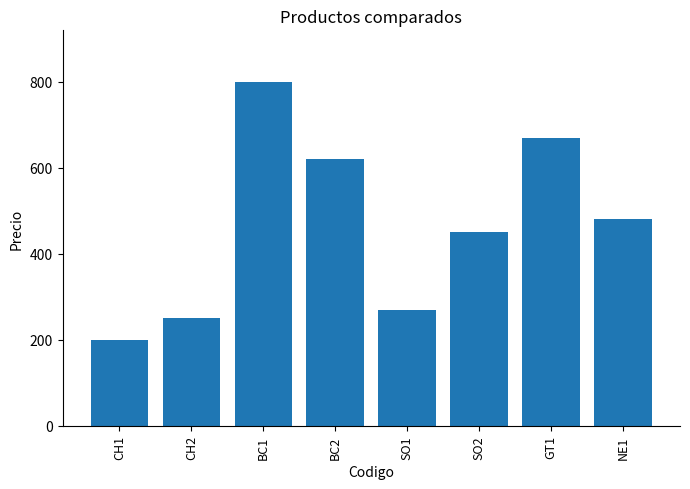

Between BC1 and CH1, which is larger?

BC1